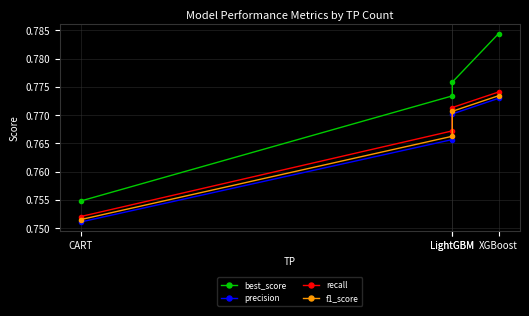

How many distinct data groups are displayed?

4